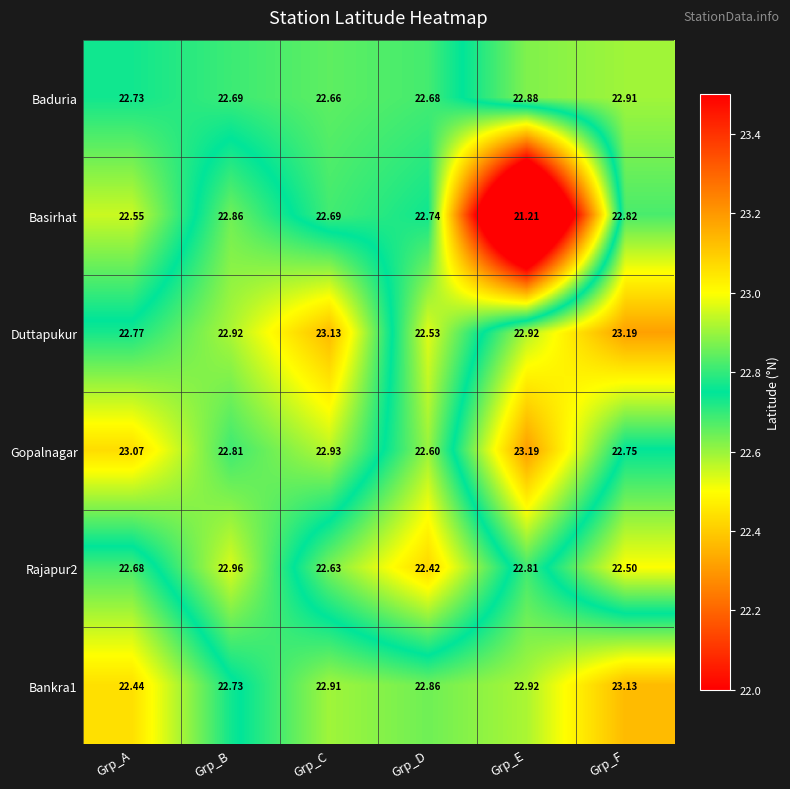

Which label corresponds to the smallest value in the chart?

Grp_E